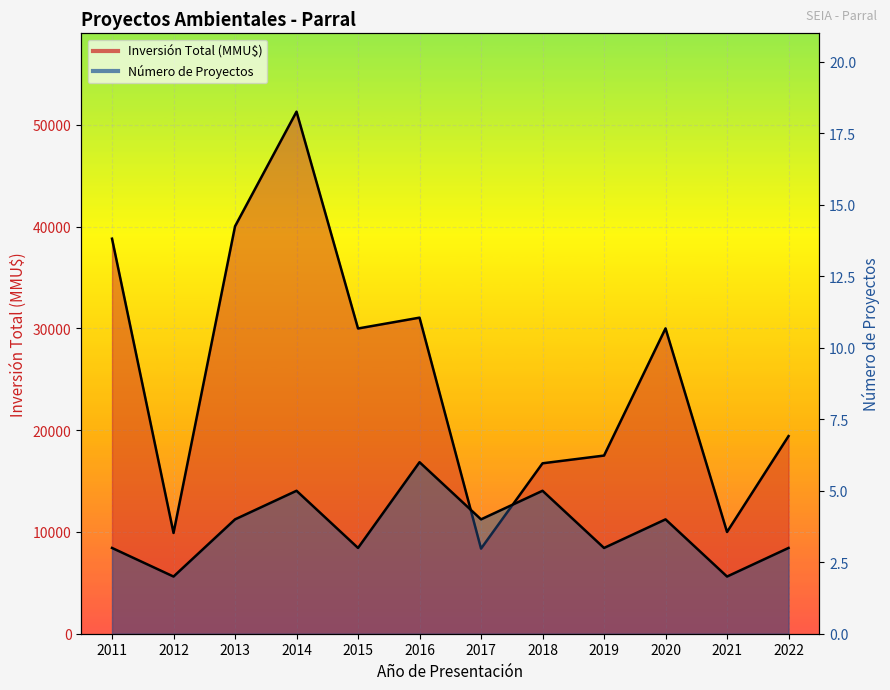

True or false: Número de Proyectos and Inversión Total (MMU$) intersect in this chart.

False